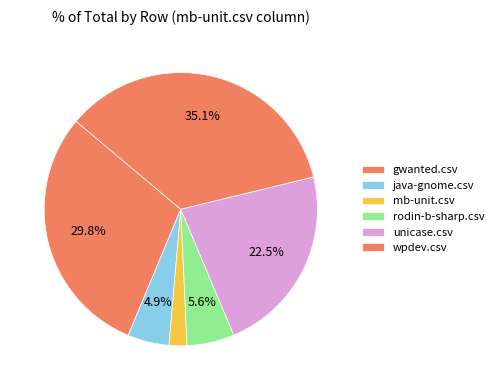

Is there a majority slice in this chart?

No